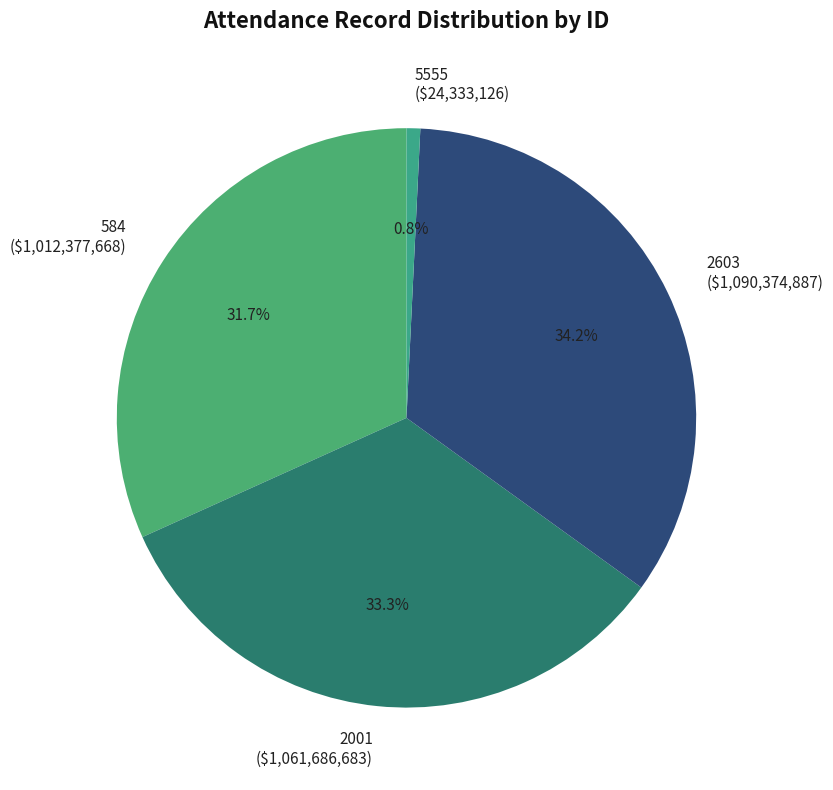

The 5555 slice represents 1% of the pie. True or false?

True